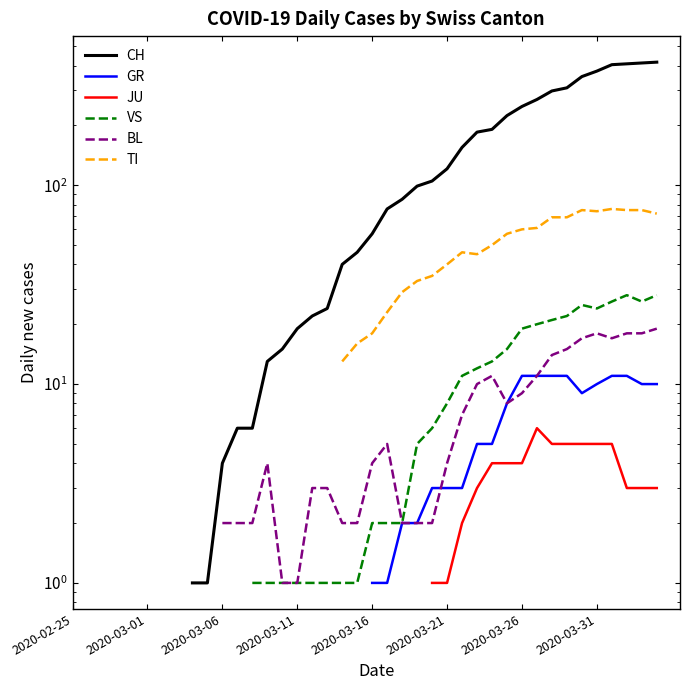

In BL, how many points are lower than both neighbors (excluding endpoints)?

2